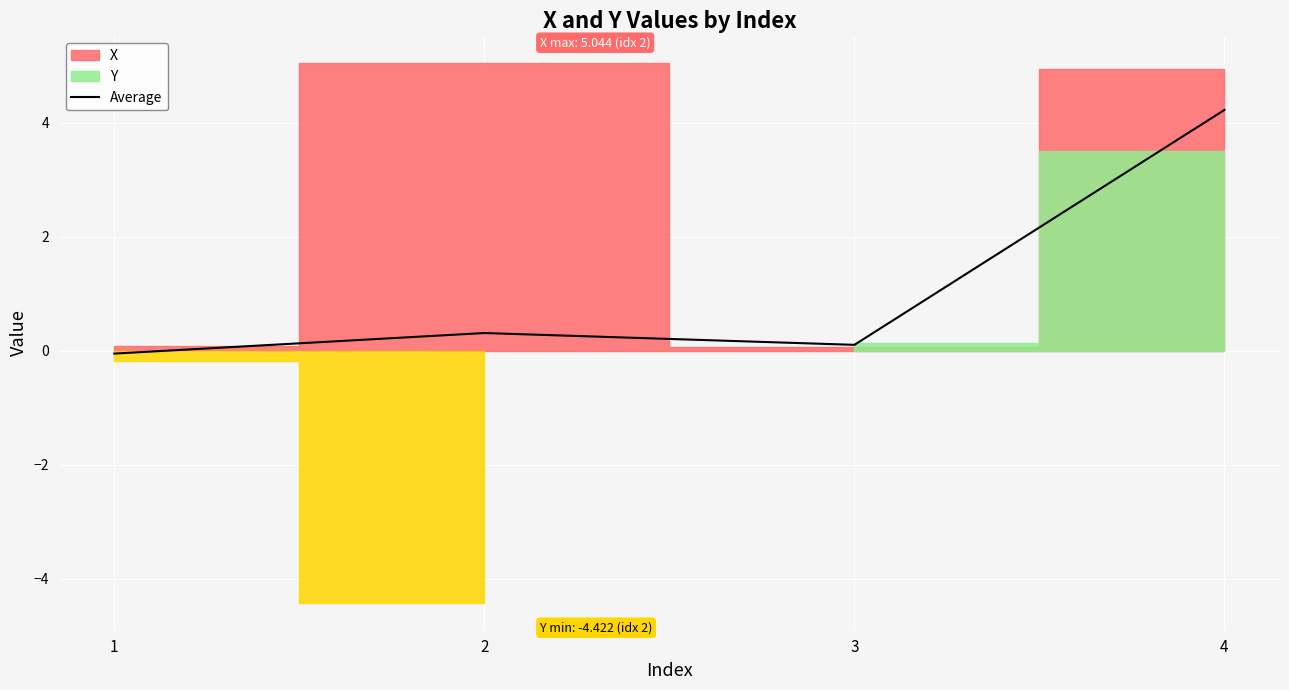

How many data points are above 0?

3